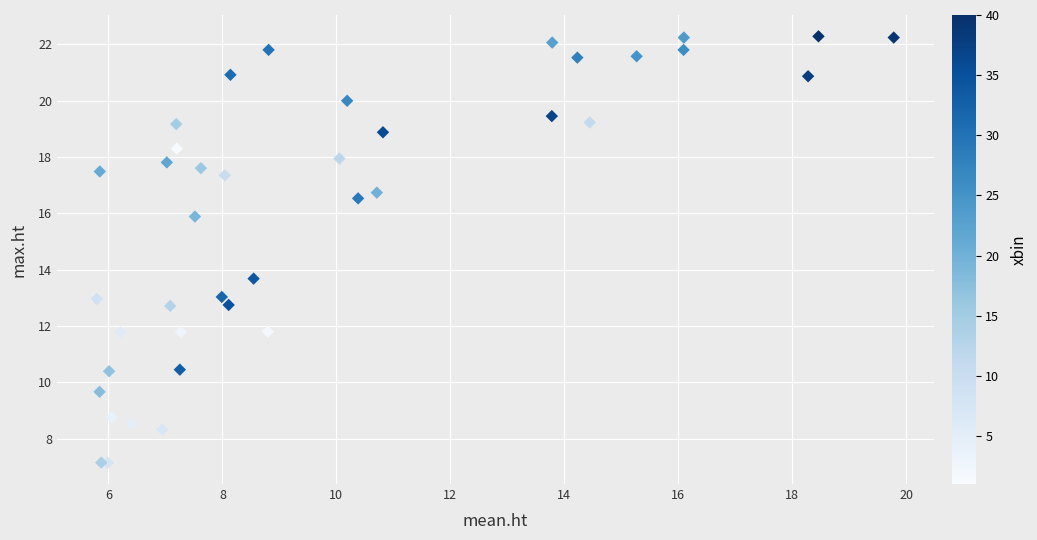

What Y value in the scatter plot is closest to 14?

13.7